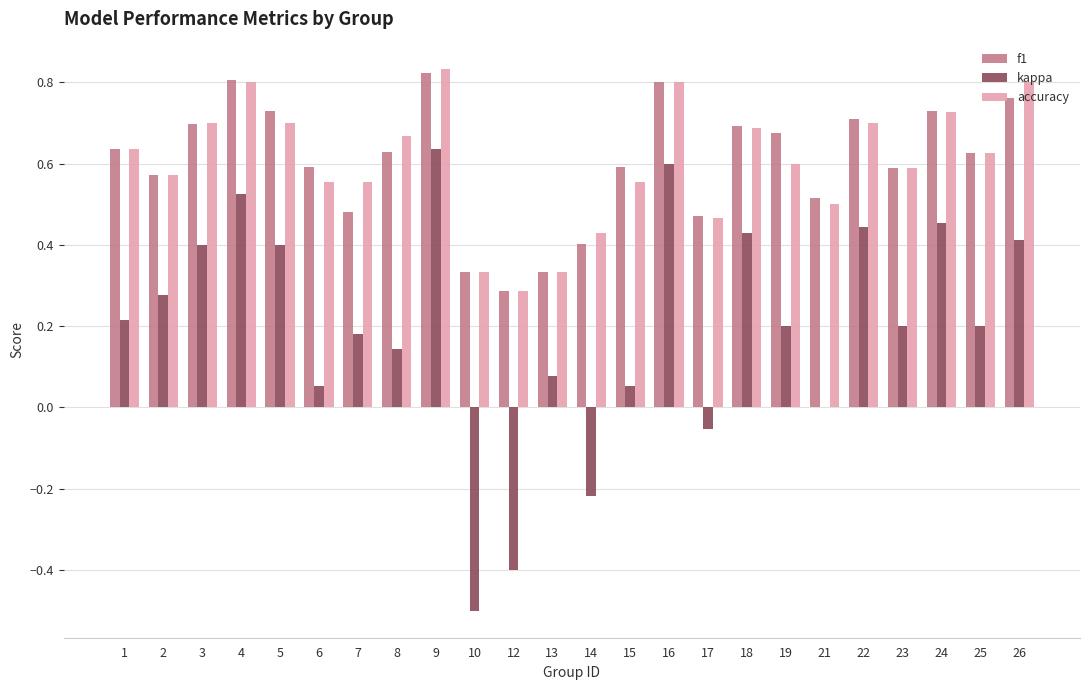

At which category is the sum across all series the highest?

9